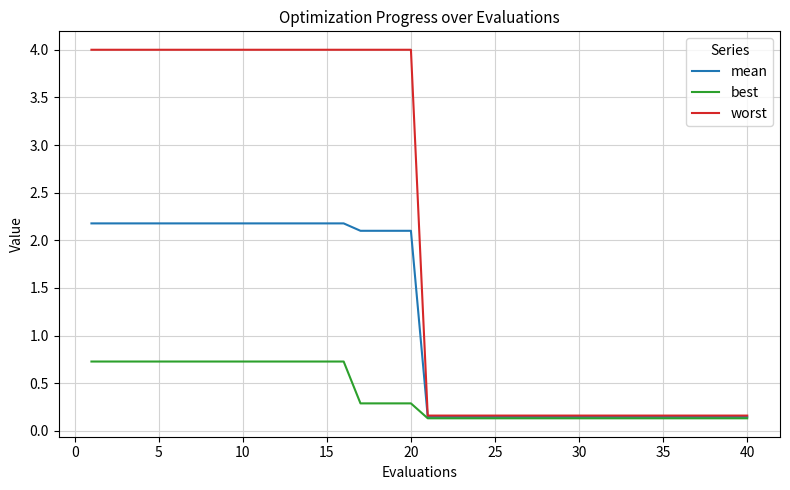

List the series in order of their overall mean, highest first.

worst, mean, best